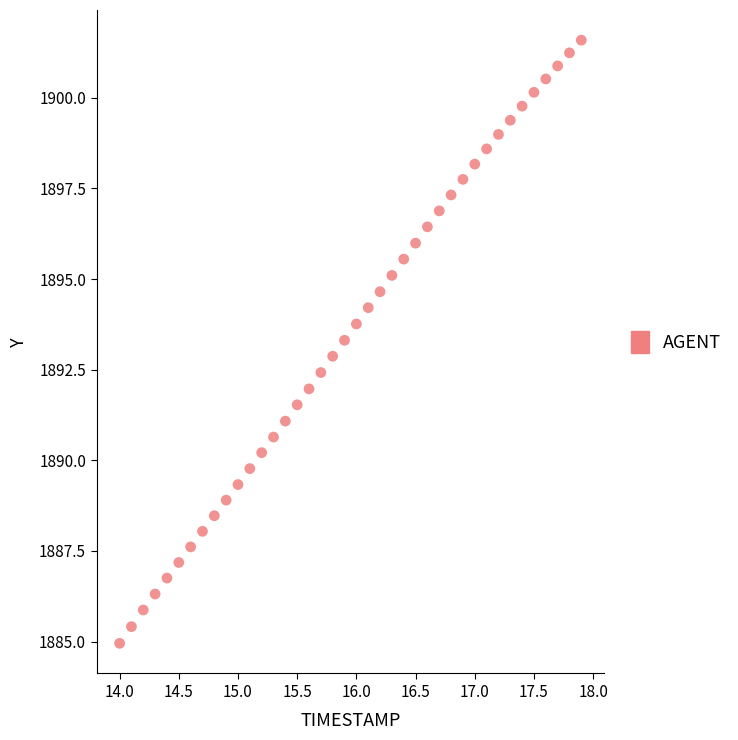

What is the range of X values (max minus min)?

3.9